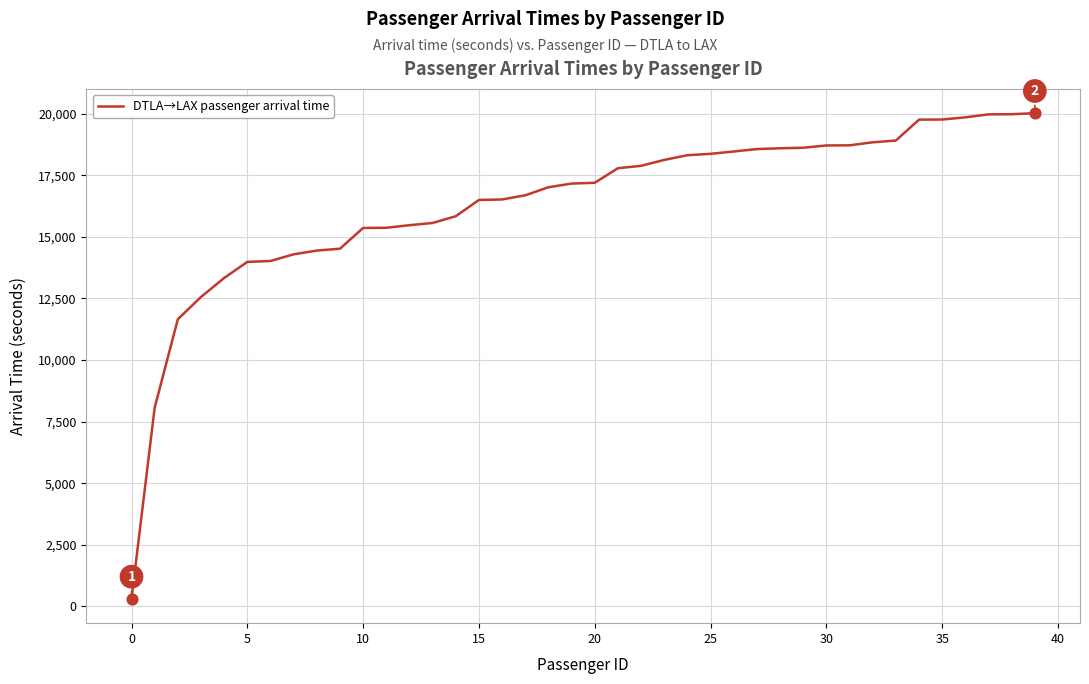

What is the greatest value displayed?

20019